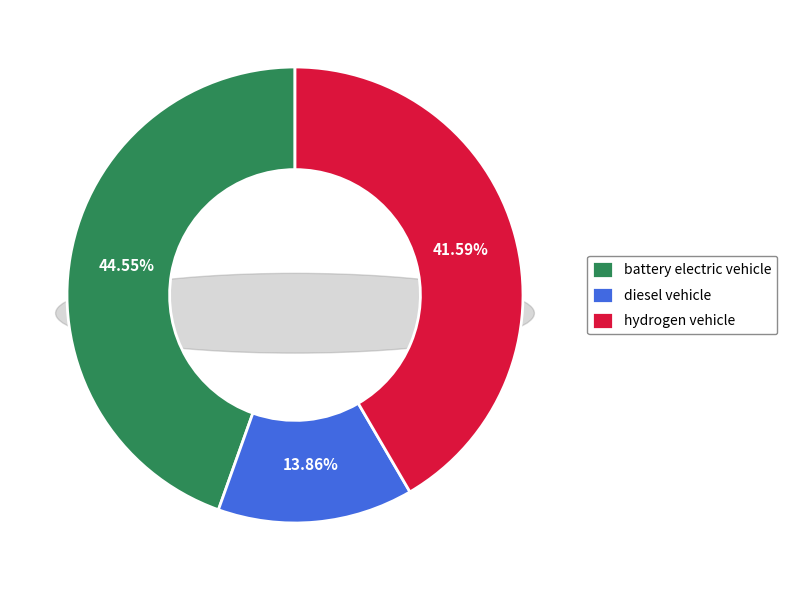

To the nearest percent, what is the average slice percentage?

33%